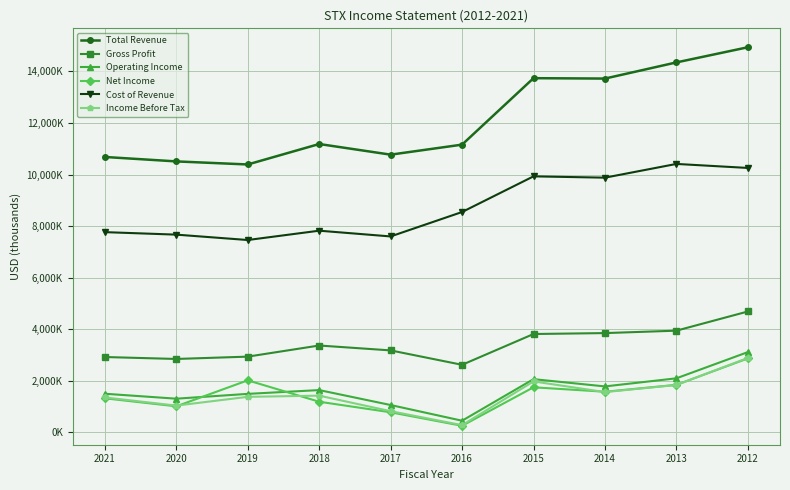

True or false: Net Income has a value of 2862000 at 2012.

True